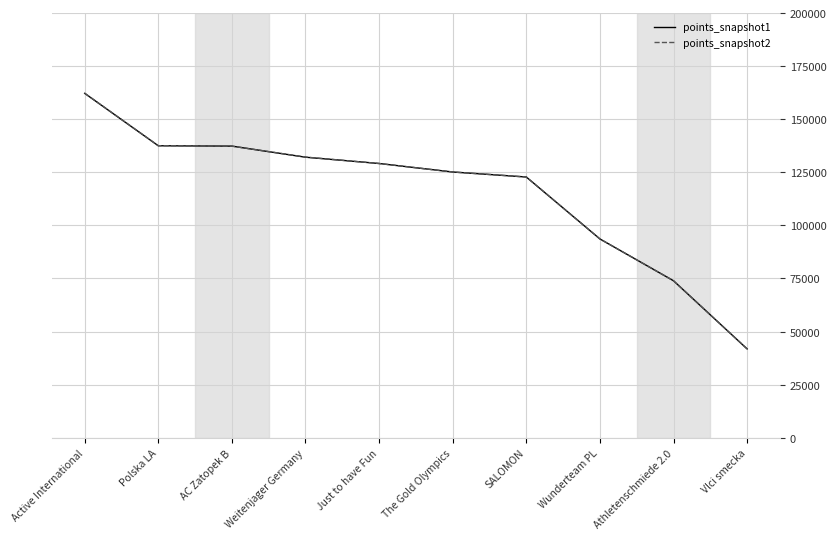

What is the difference between the second highest and second lowest values in the points_snapshot1 series?

63558